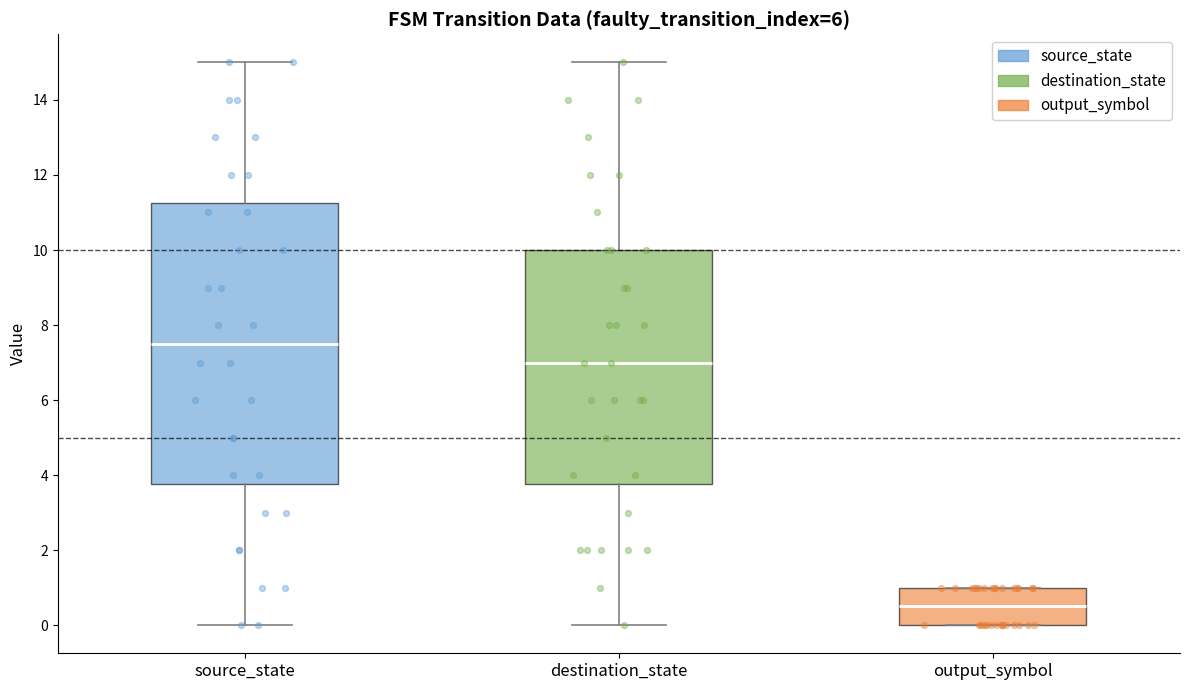

Reading left to right, transcribe this box plot: for each box, give where its median line is, the range the box spans, and where its two whiskers end, as read against the y-axis. The values are not printed on the chart, so give them approximately, as read against the axis.

source_state: median 7.6, box 3.8 to 11.2, whiskers 0.0 to 15.0
destination_state: median 7.0, box 3.8 to 10.0, whiskers 0.0 to 15.0
output_symbol: median 0.6, box 0.0 to 1.0, whiskers 0.0 to 1.0